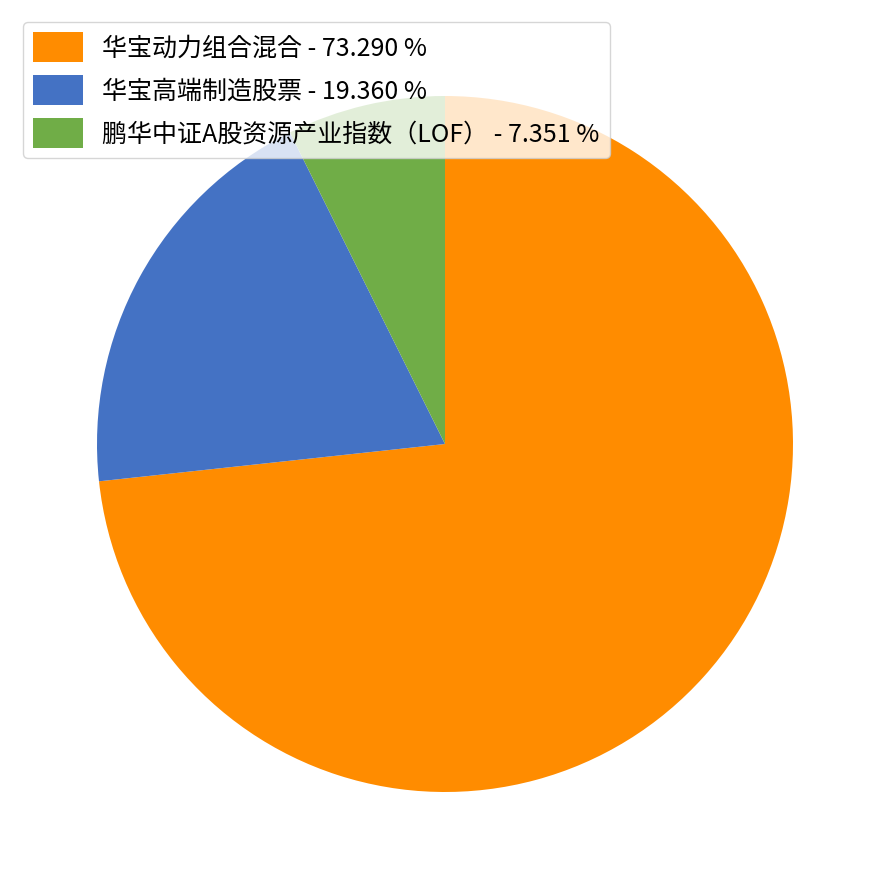

Which has a higher value, 华宝动力组合混合 - 73.290 % or 鹏华中证A股资源产业指数（LOF） - 7.351 %?

华宝动力组合混合 - 73.290 %